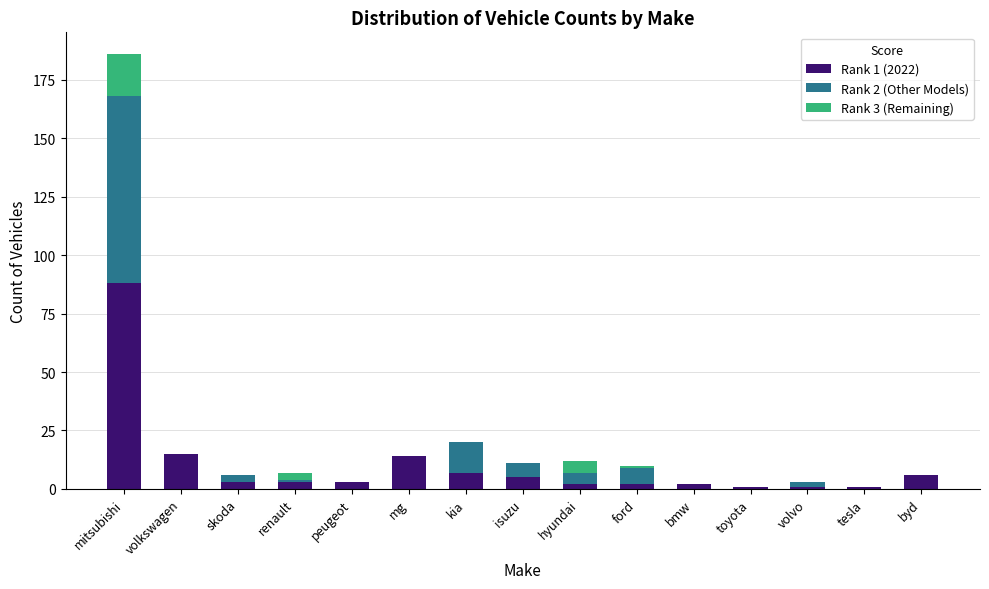

At which category is the sum across all series the highest?

mitsubishi